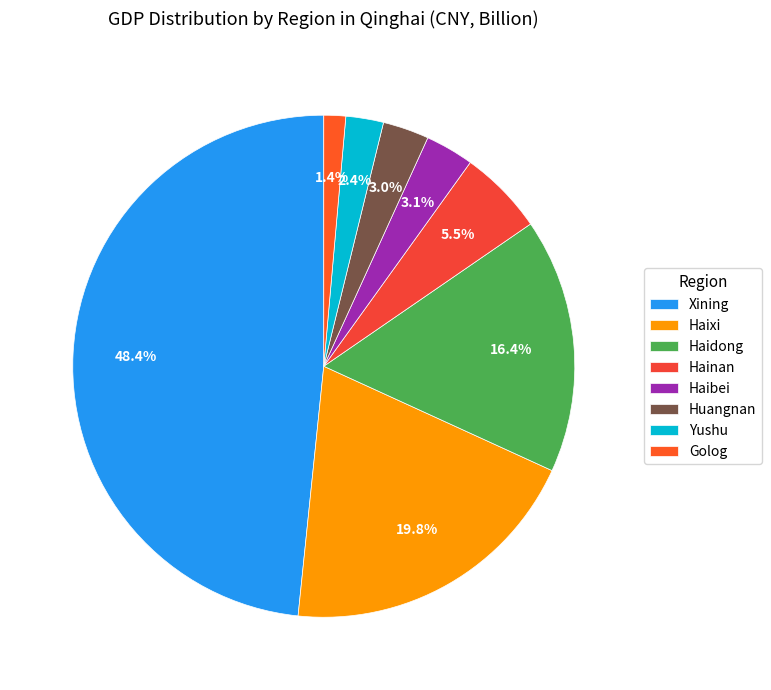

How many segments does this pie chart have?

8